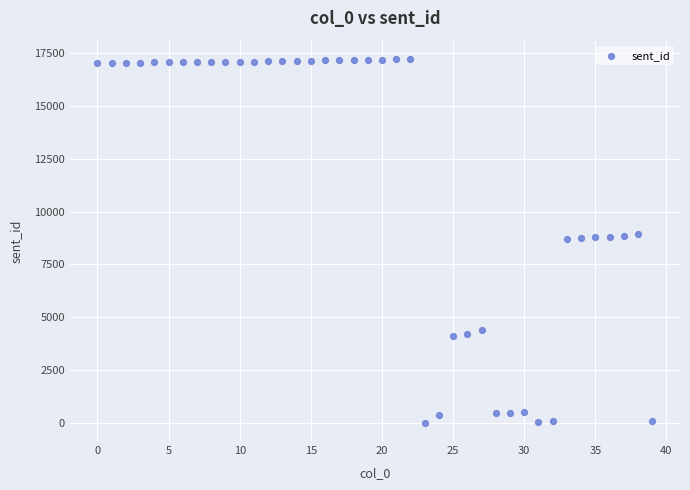

What is the range of Y values (max minus min)?

17223